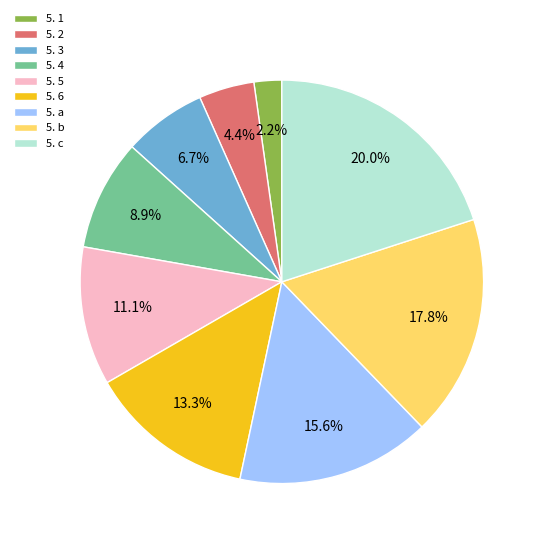

What percentage is the 5. 5 slice, to the nearest percent?

11%